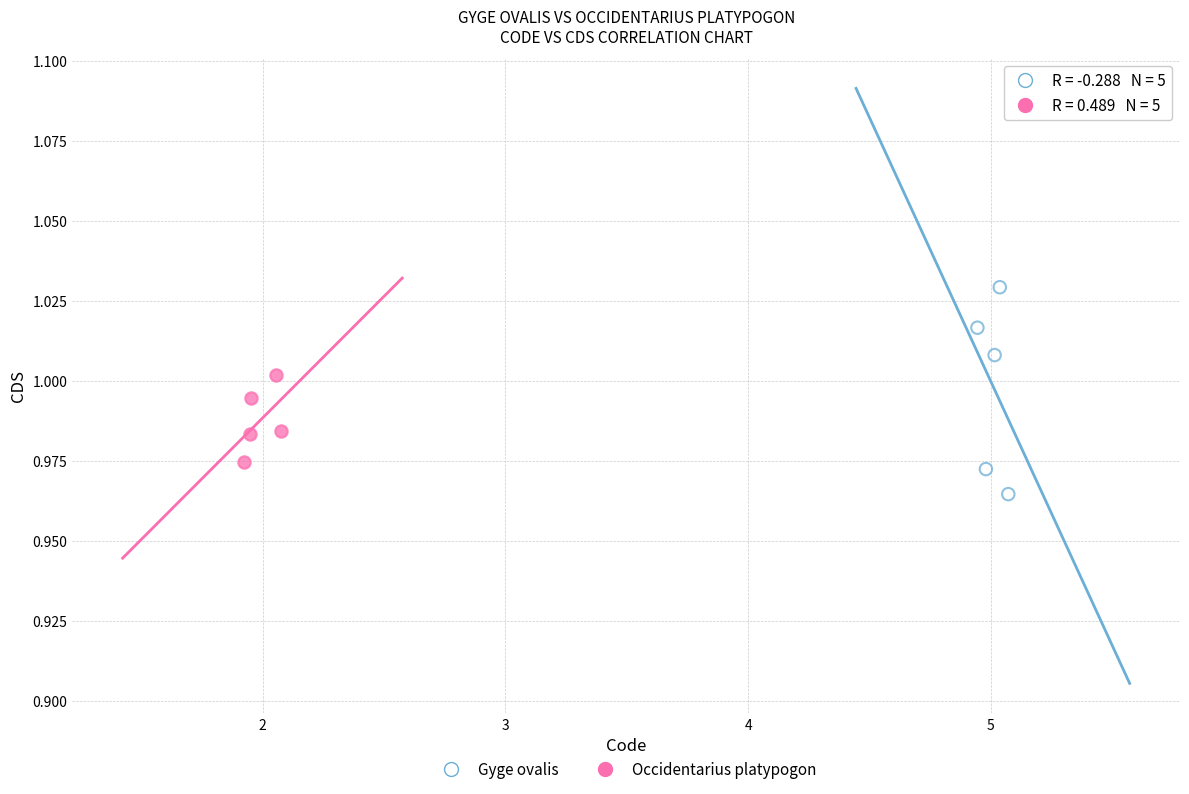

Which series reaches the minimum Y coordinate?

Gyge ovalis